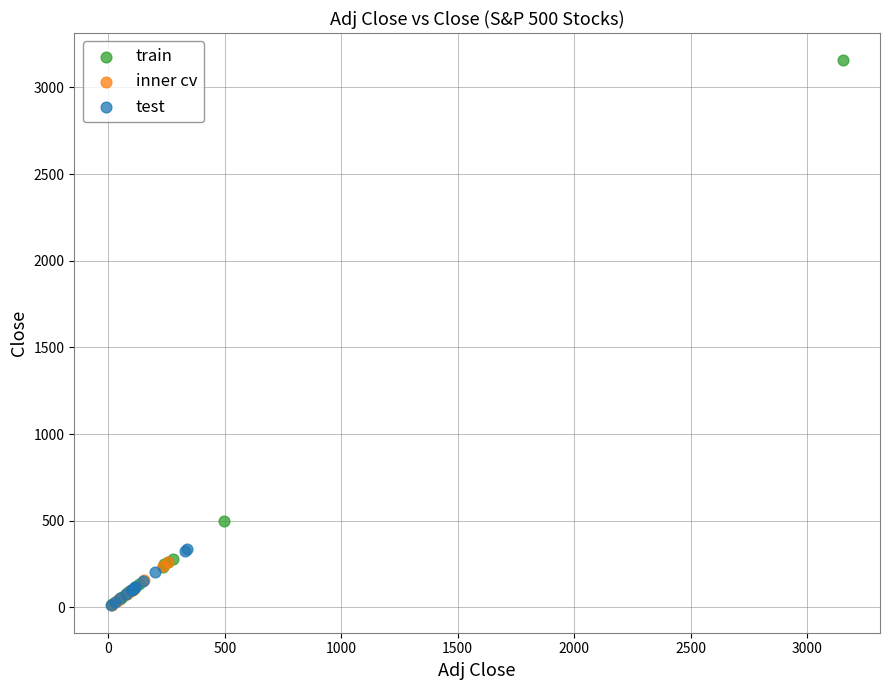

Which series has the widest spread of Y values?

train